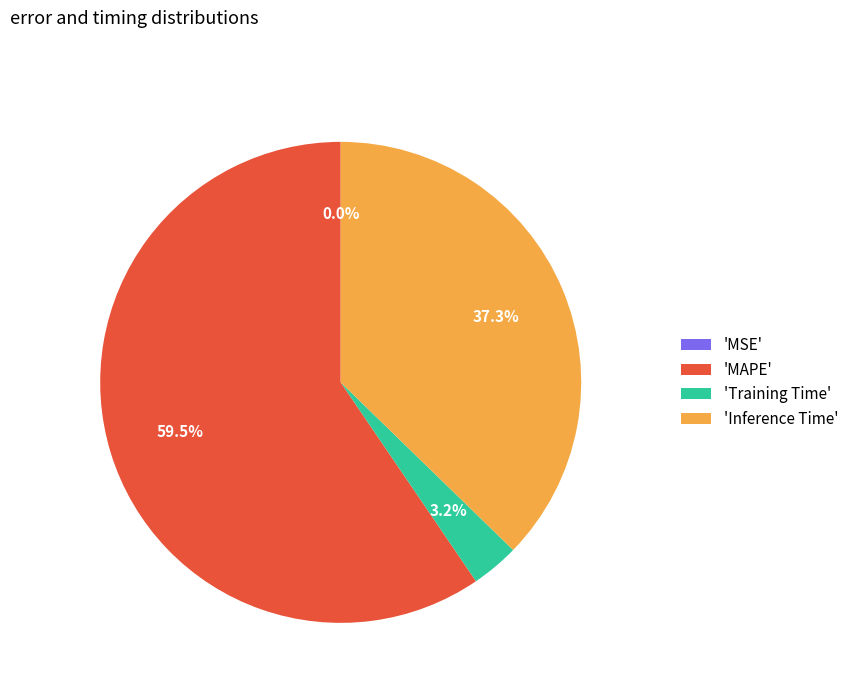

Which slice is the largest?

'MAPE'